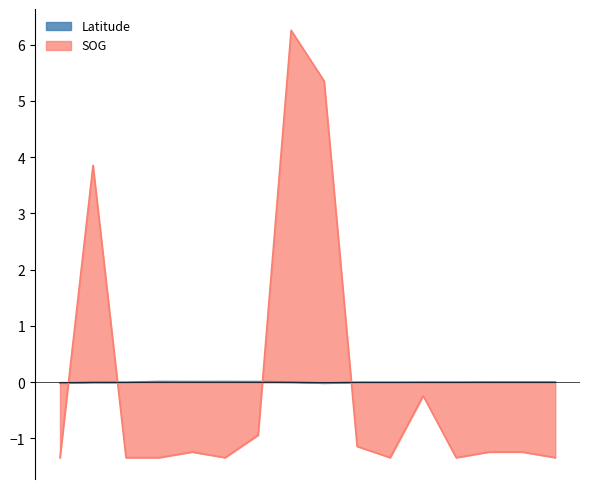

At how many categories does at least one series exceed 0?

10